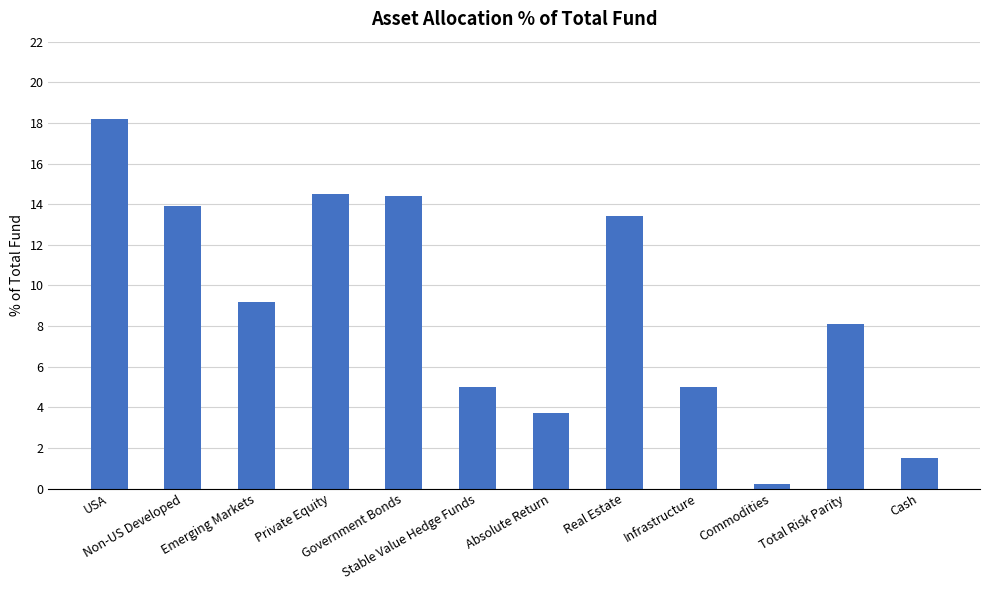

Count the number of categories in the chart.

12